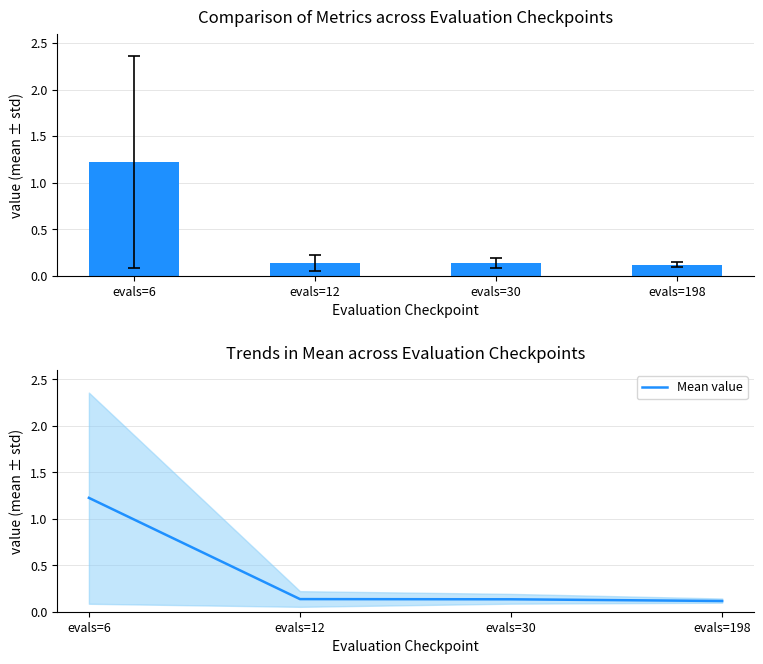

Rank the categories by Mean value value from lowest to highest.

evals=198, evals=30, evals=12, evals=6